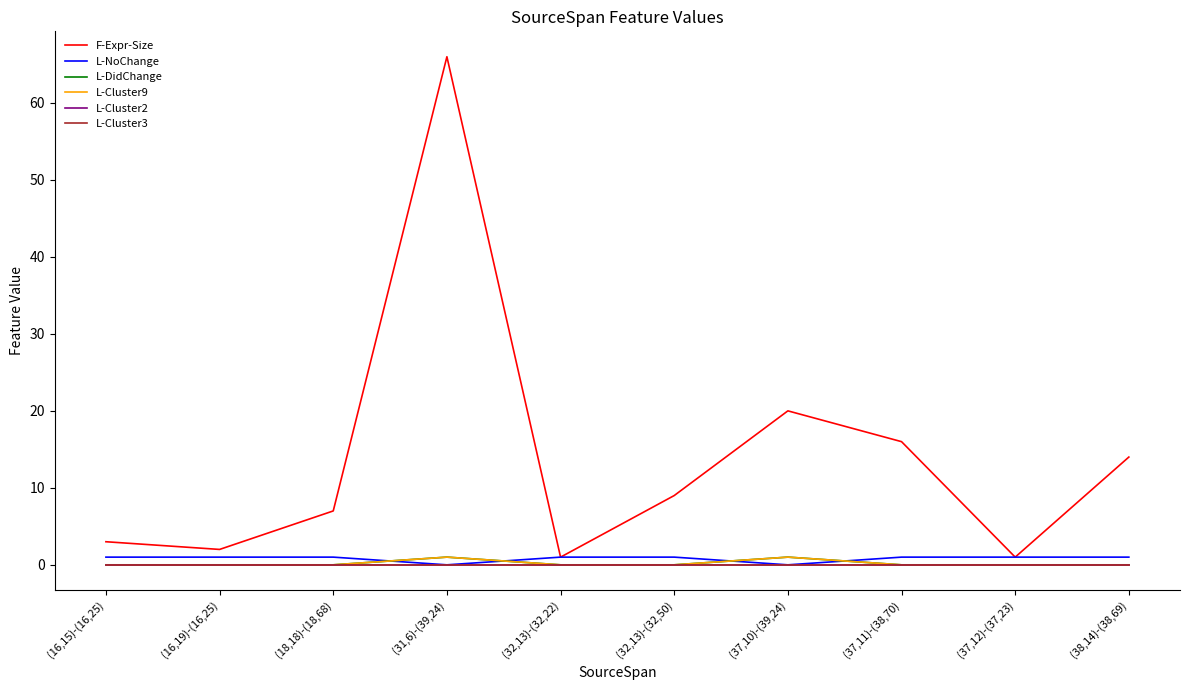

At which label is L-Cluster9 closest to 0?

(16,15)-(16,25)